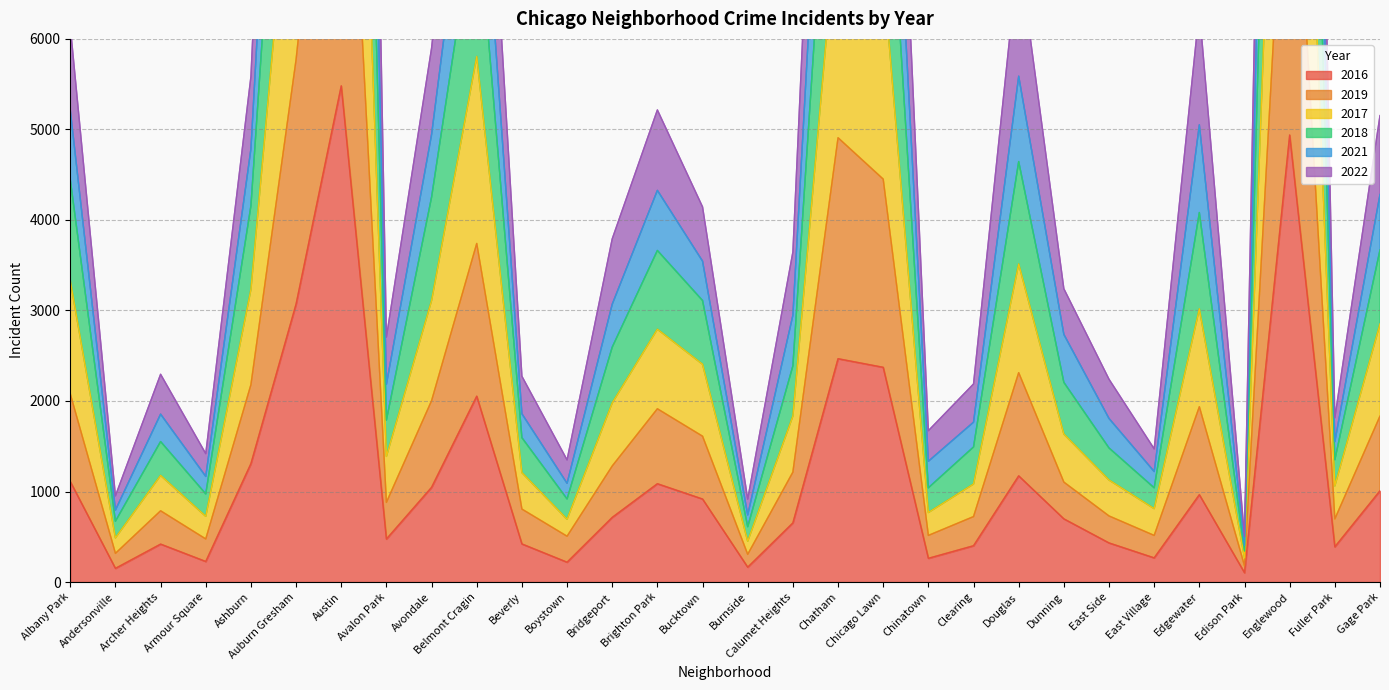

Where is the first local maximum for 2019?

Archer Heights